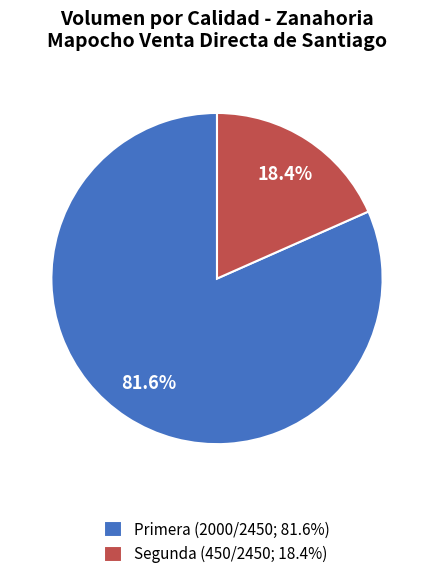

Does Primera represent more than half of the total?

Yes